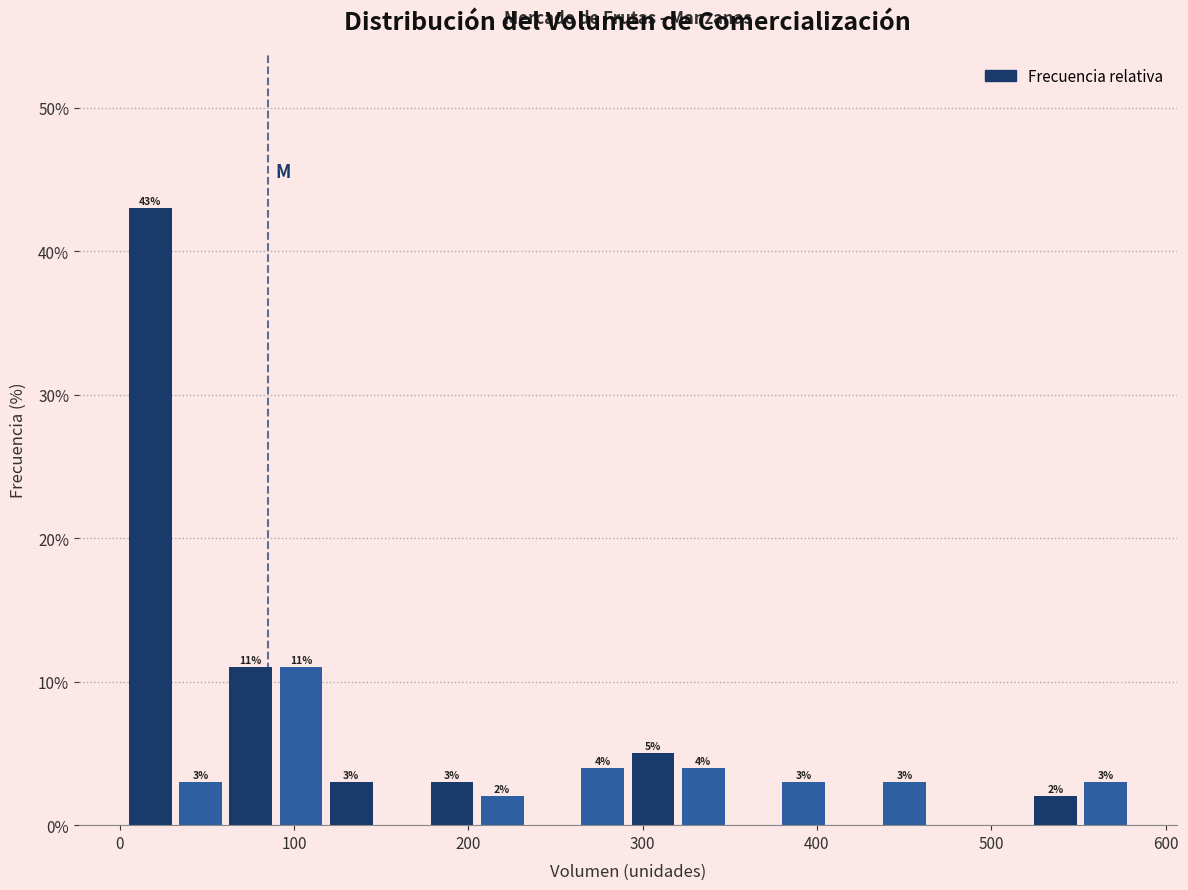

Around what value on the x-axis is the tallest bar? Give the approximate position of its centre, as read against the axis.

20